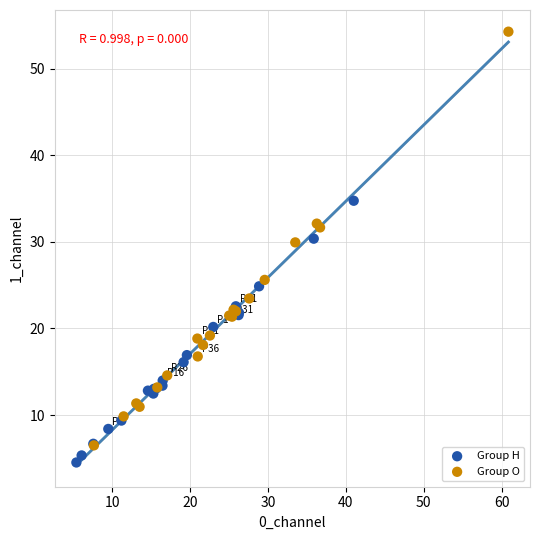

Which series has the largest Y range (max minus min)?

Group O